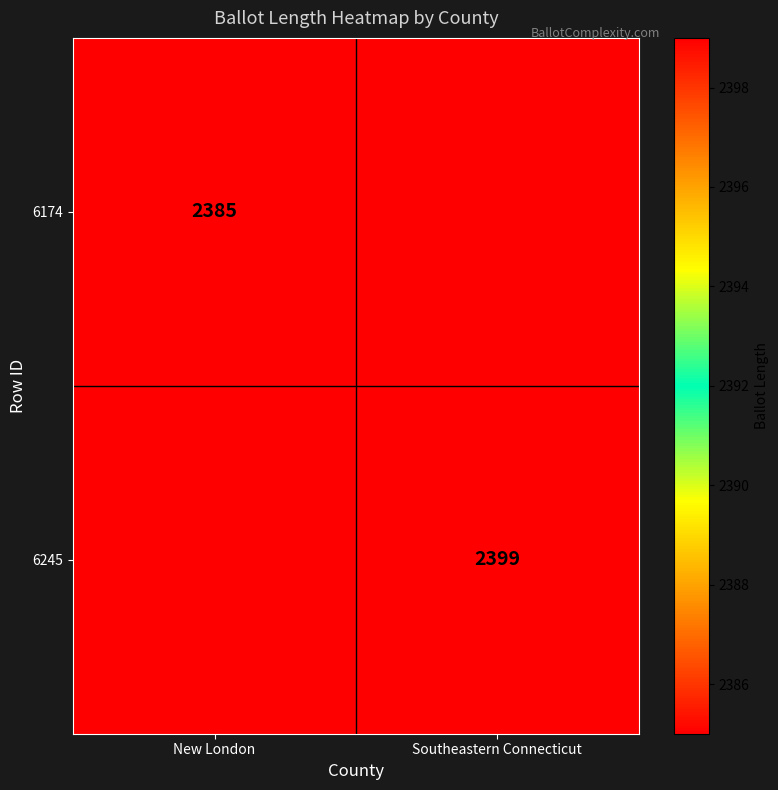

Which label corresponds to the smallest value in the chart?

New London